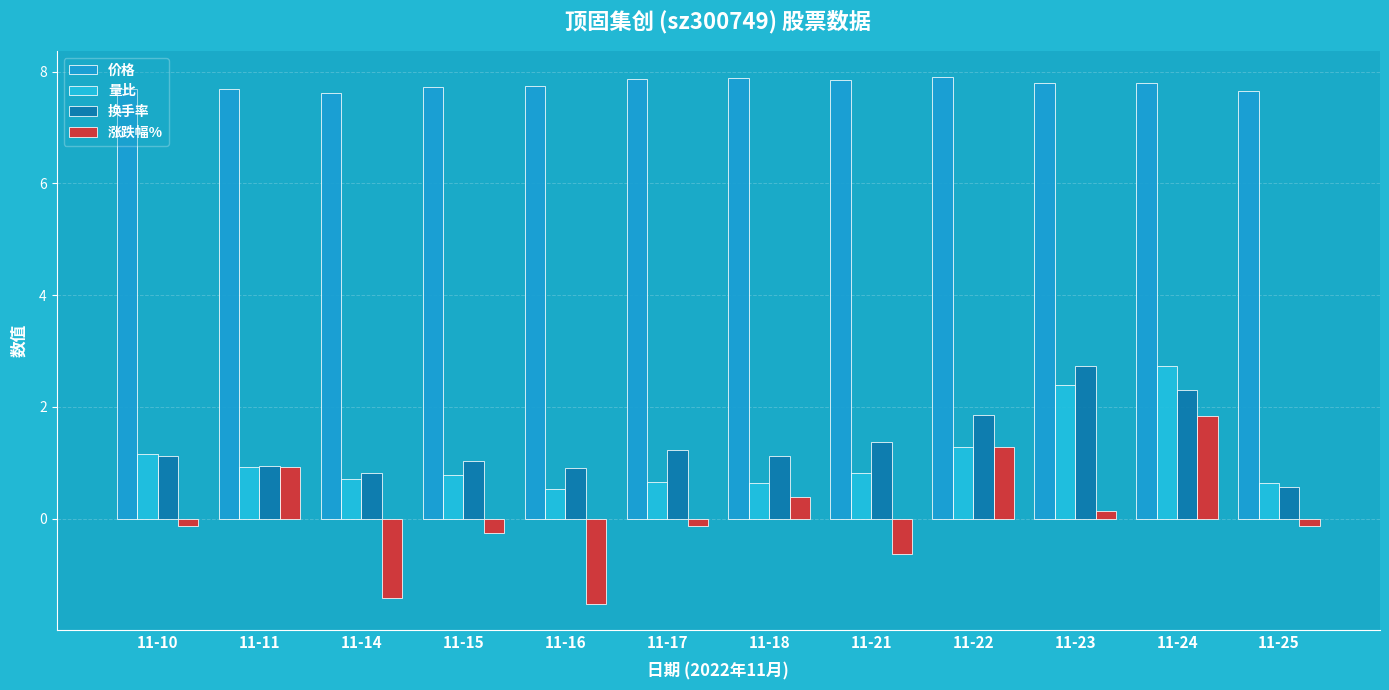

At which label does 涨跌幅% reach its minimum?

11-16